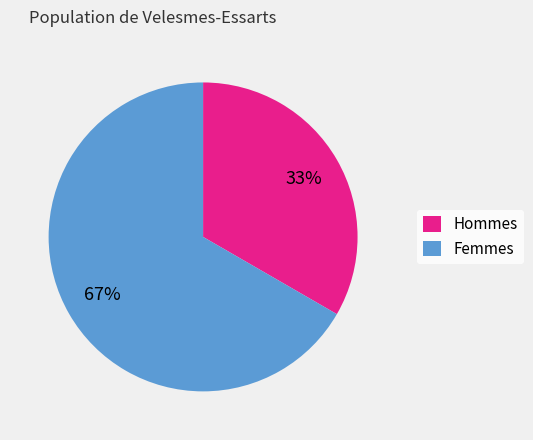

To the nearest percent, what is the average slice percentage?

50%